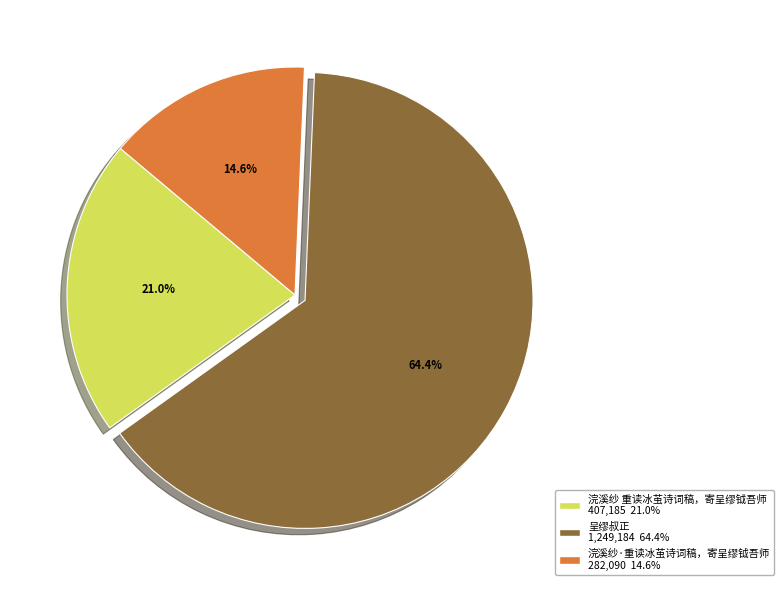

To the nearest percent, what is the combined percentage of 浣溪纱·重读冰茧诗词稿，寄呈缪钺吾师 and 浣溪纱 重读冰茧诗词稿，寄呈缪钺吾师?

36%